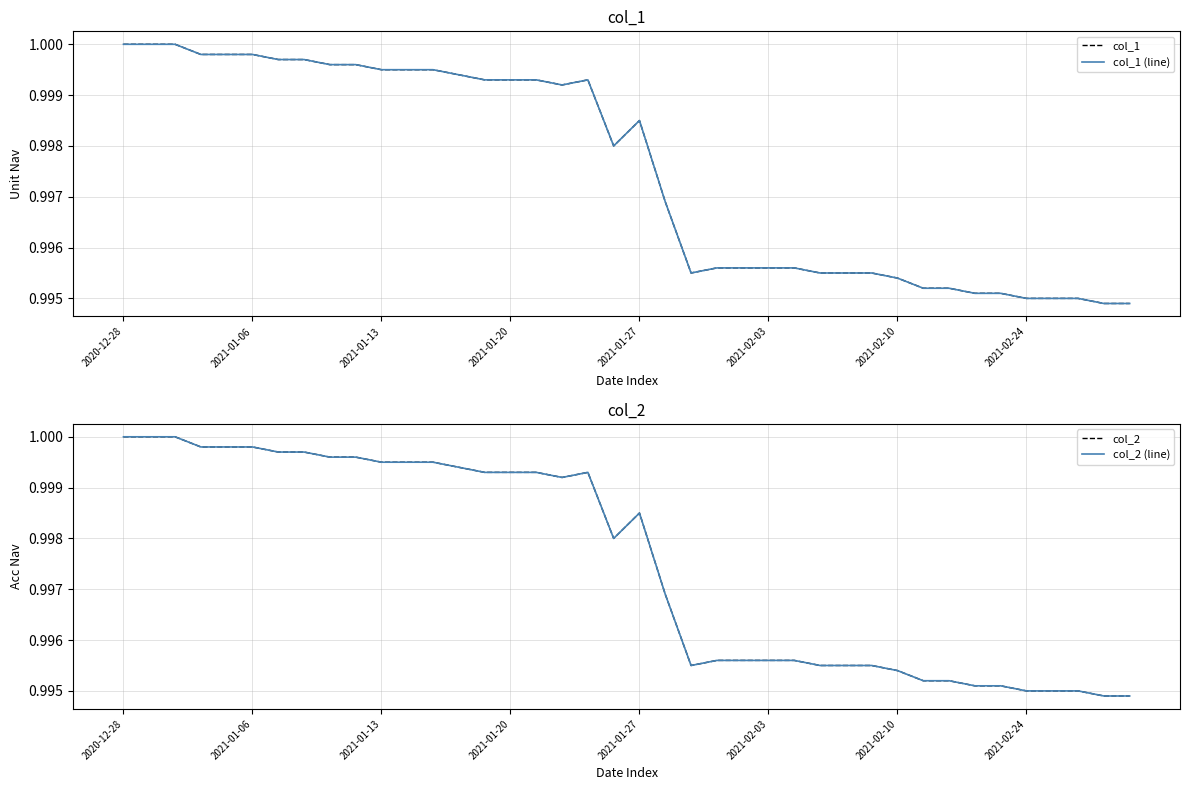

Reading left to right, transcribe all the data shown in this chart.

col_1: 1.0	1.0	1.0	1.0	1.0	1.0	1.0	1.0	1.0	1.0	1.0	1.0	1.0	1.0	1.0	1.0	1.0	1.0	1.0	1.0	1.0	1.0	1.0	1.0	1.0	1.0	1.0	1.0	1.0	1.0	1.0	1.0	1.0	1.0	1.0	1.0	1.0	1.0	1.0	1.0
col_1 (line): 1.0	1.0	1.0	1.0	1.0	1.0	1.0	1.0	1.0	1.0	1.0	1.0	1.0	1.0	1.0	1.0	1.0	1.0	1.0	1.0	1.0	1.0	1.0	1.0	1.0	1.0	1.0	1.0	1.0	1.0	1.0	1.0	1.0	1.0	1.0	1.0	1.0	1.0	1.0	1.0
col_2: 1.0	1.0	1.0	1.0	1.0	1.0	1.0	1.0	1.0	1.0	1.0	1.0	1.0	1.0	1.0	1.0	1.0	1.0	1.0	1.0	1.0	1.0	1.0	1.0	1.0	1.0	1.0	1.0	1.0	1.0	1.0	1.0	1.0	1.0	1.0	1.0	1.0	1.0	1.0	1.0
col_2 (line): 1.0	1.0	1.0	1.0	1.0	1.0	1.0	1.0	1.0	1.0	1.0	1.0	1.0	1.0	1.0	1.0	1.0	1.0	1.0	1.0	1.0	1.0	1.0	1.0	1.0	1.0	1.0	1.0	1.0	1.0	1.0	1.0	1.0	1.0	1.0	1.0	1.0	1.0	1.0	1.0